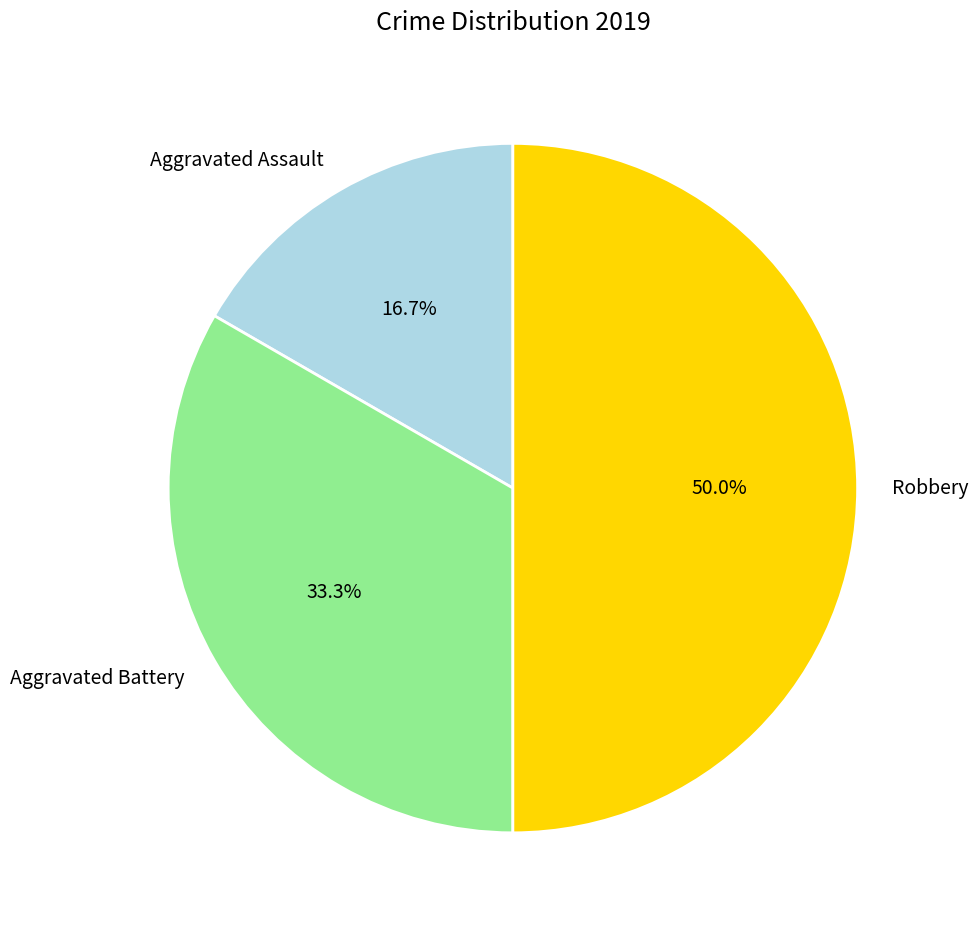

Combined, do Robbery and Aggravated Assault account for over 50%?

Yes